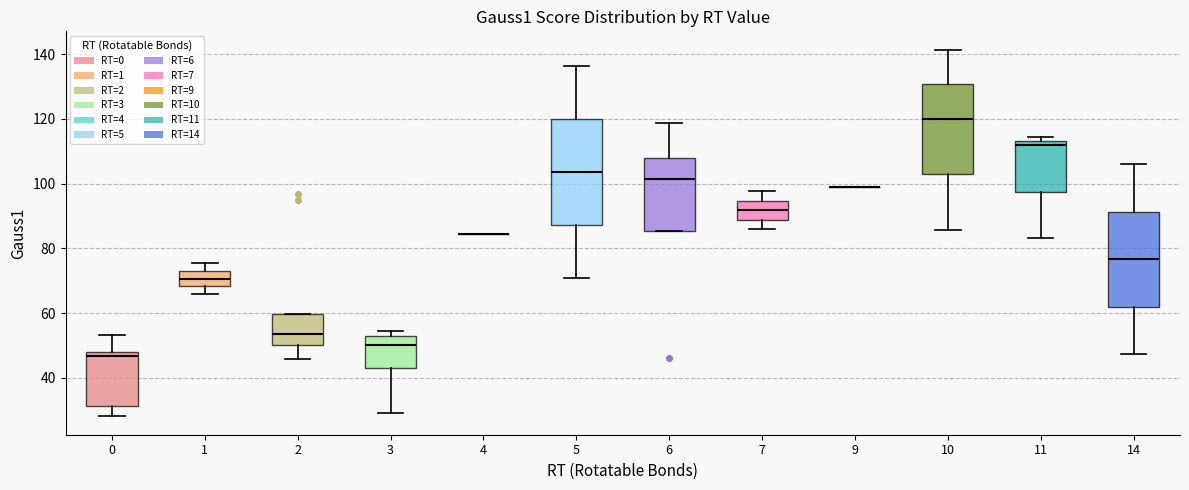

Reading left to right, read every box against the y-axis: the position of its median line, the range the box covers, and the ends of its whiskers. The values are not printed on the chart, so give them approximately, as read against the axis.

0: median 46, box 32 to 48, whiskers 28 to 54
1: median 70, box 68 to 72, whiskers 66 to 76
2: median 54, box 50 to 60, whiskers 46 to 60
3: median 50, box 44 to 52, whiskers 30 to 54
4: box collapsed to a line at 84, whiskers 84 to 84
5: median 104, box 88 to 120, whiskers 70 to 136
6: median 102, box 86 to 108, whiskers 86 to 118
7: median 92, box 88 to 94, whiskers 86 to 98
9: box collapsed to a line at 100, whiskers 100 to 100
10: median 120, box 102 to 130, whiskers 86 to 142
11: median 112, box 98 to 114, whiskers 84 to 114 (just above the box's upper edge)
14: median 76, box 62 to 92, whiskers 48 to 106